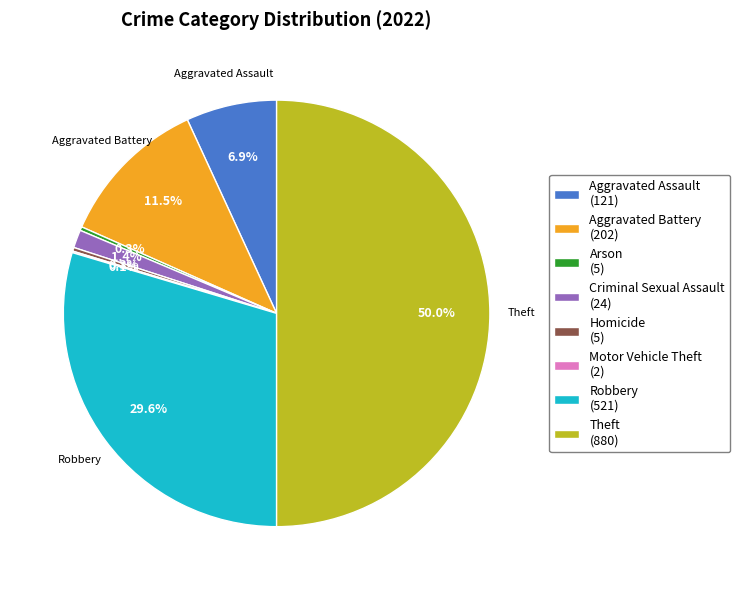

Which slice is the largest?

Theft (880)